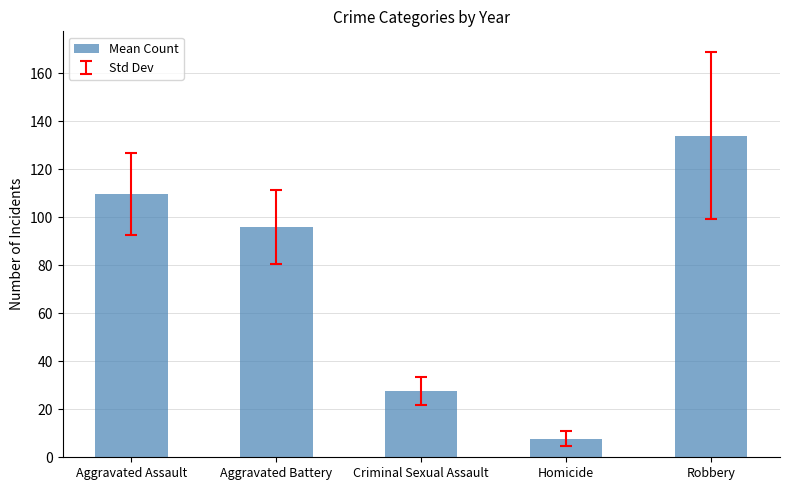

What is the sum of the values at Robbery and Homicide?

141.9